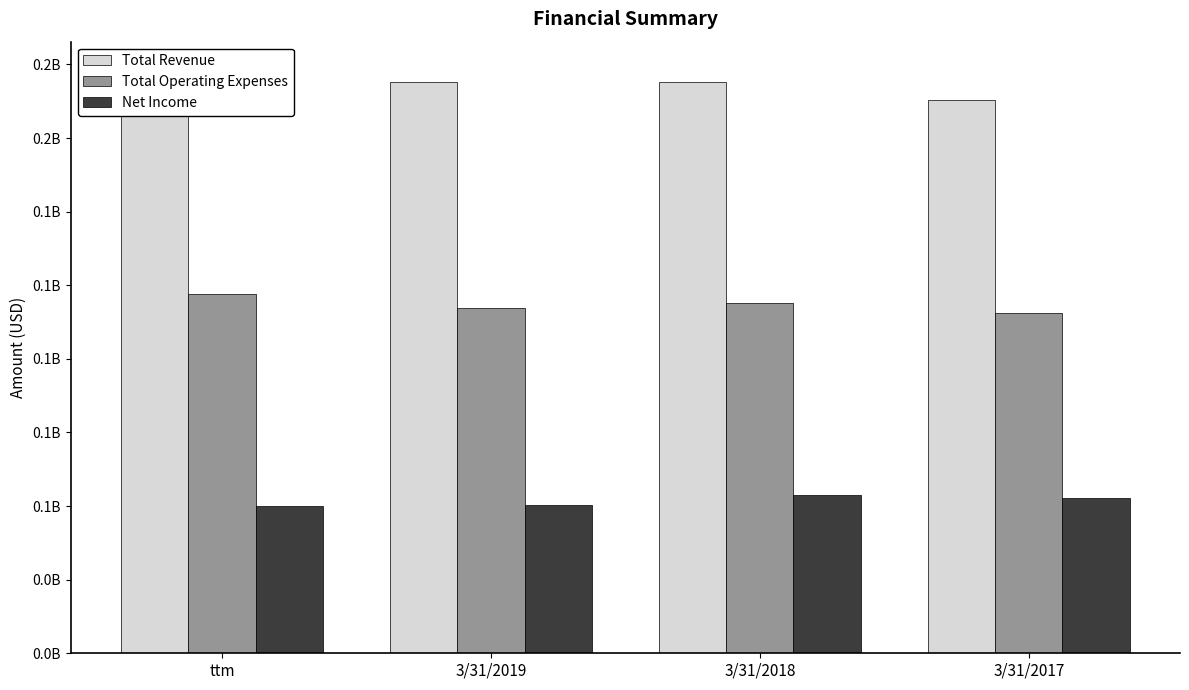

What is the label of the 2nd bar from the right?

3/31/2018